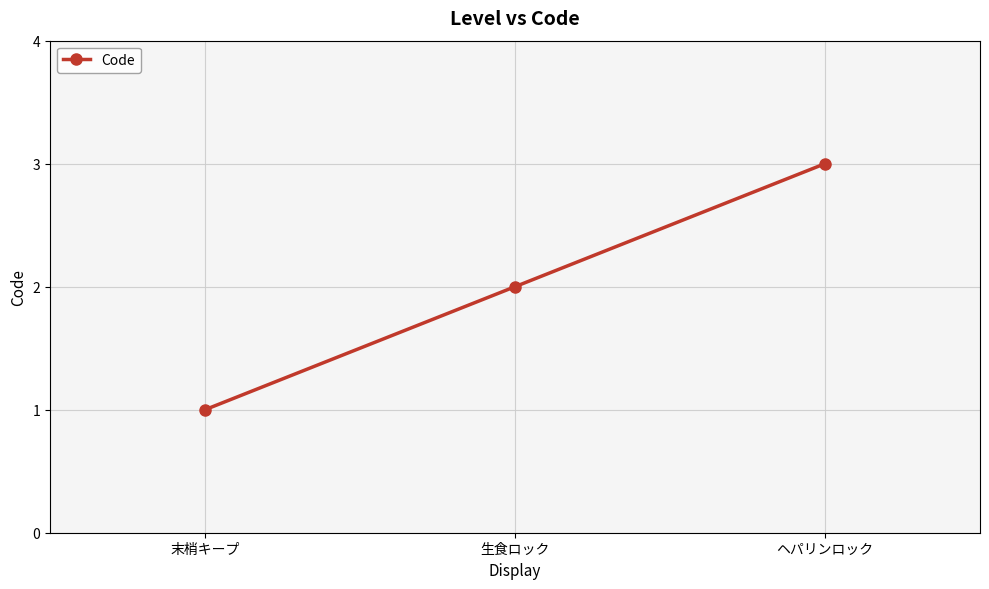

List the labels in order of value, largest first.

ヘパリンロック, 生食ロック, 末梢キープ